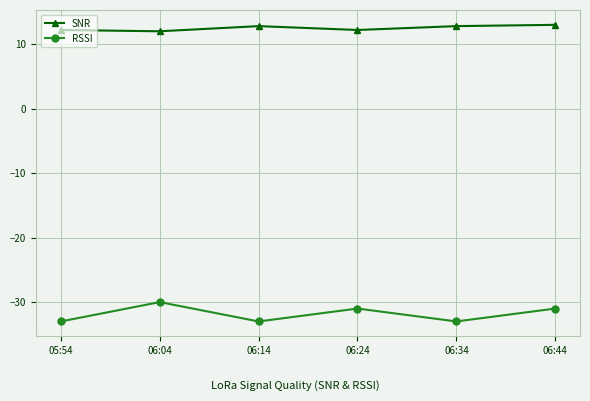

What is the minimum value shown in the chart?

-33.0